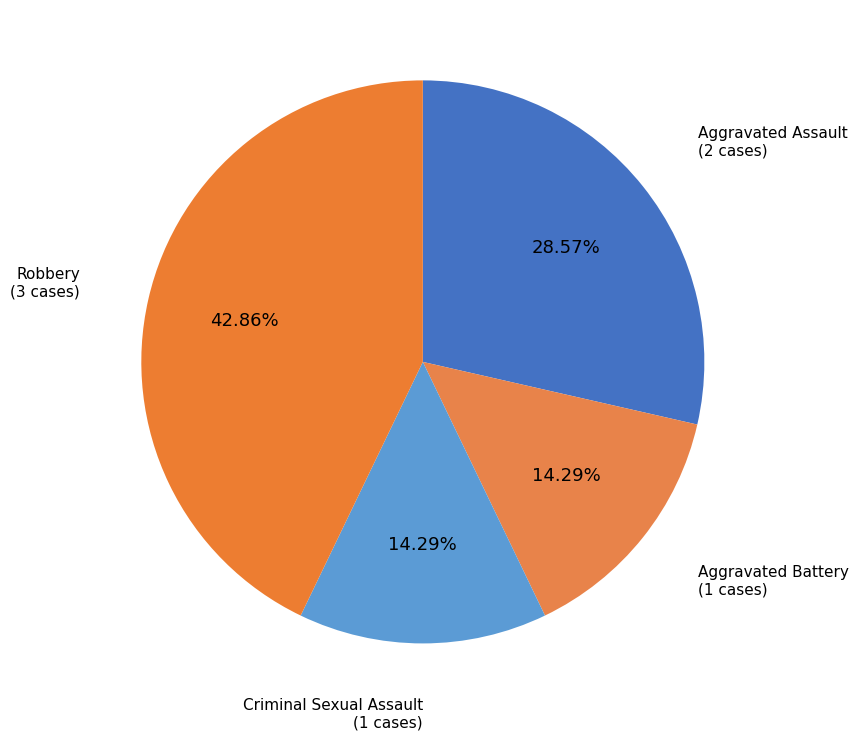

Count the number of slices in the pie.

4